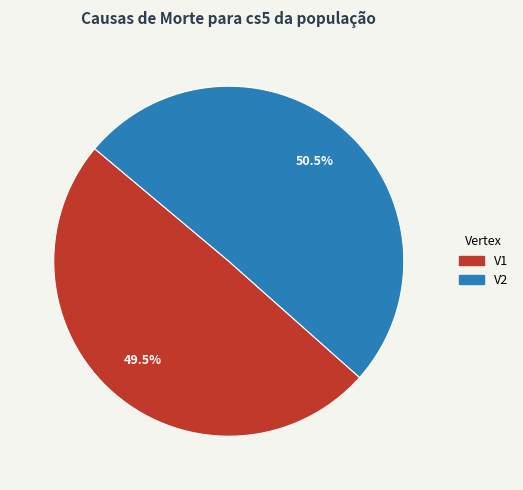

What percentage is NOT represented by V2?

49.5%